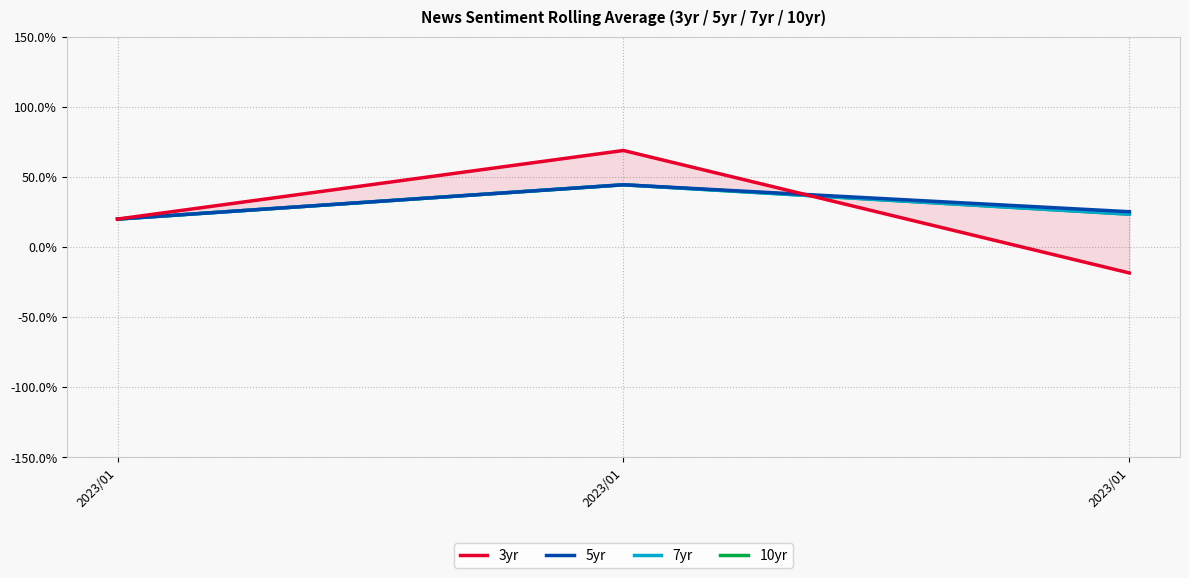

Reading right to left, transcribe all the data shown in this chart.

3yr: 2023/01=-0.2	2023/01=0.7	2023/01=0.2
5yr: 2023/01=0.3	2023/01=0.4	2023/01=0.2
7yr: 2023/01=0.2	2023/01=0.4	2023/01=0.2
10yr: 2023/01=0.2	2023/01=0.4	2023/01=0.2